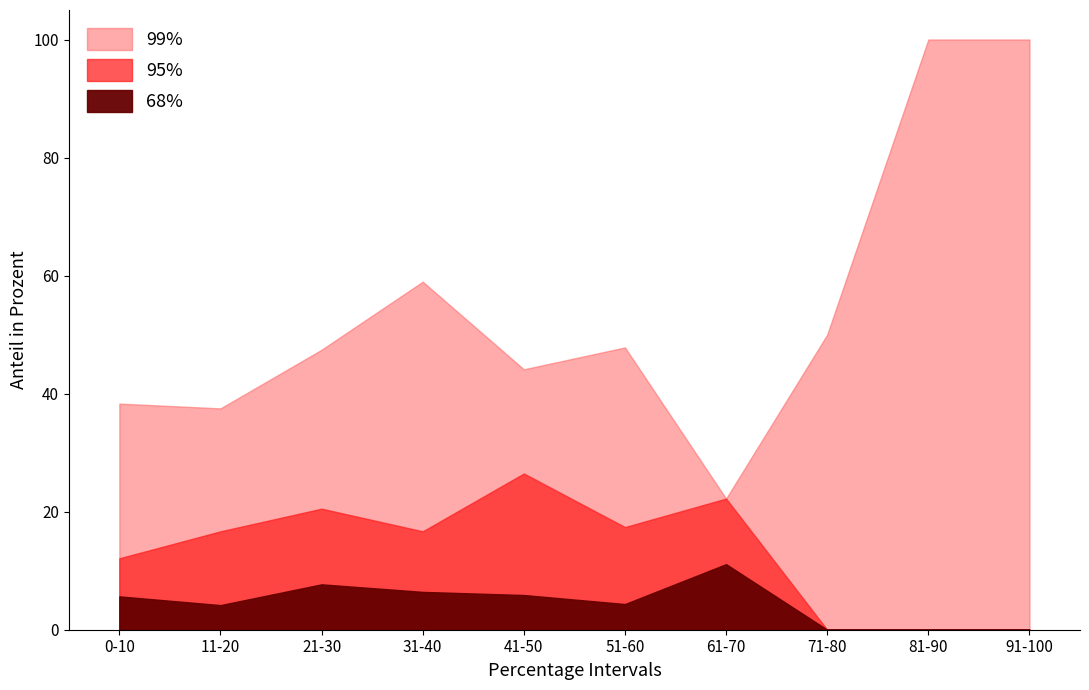

Which series has the largest total across all categories?

99%